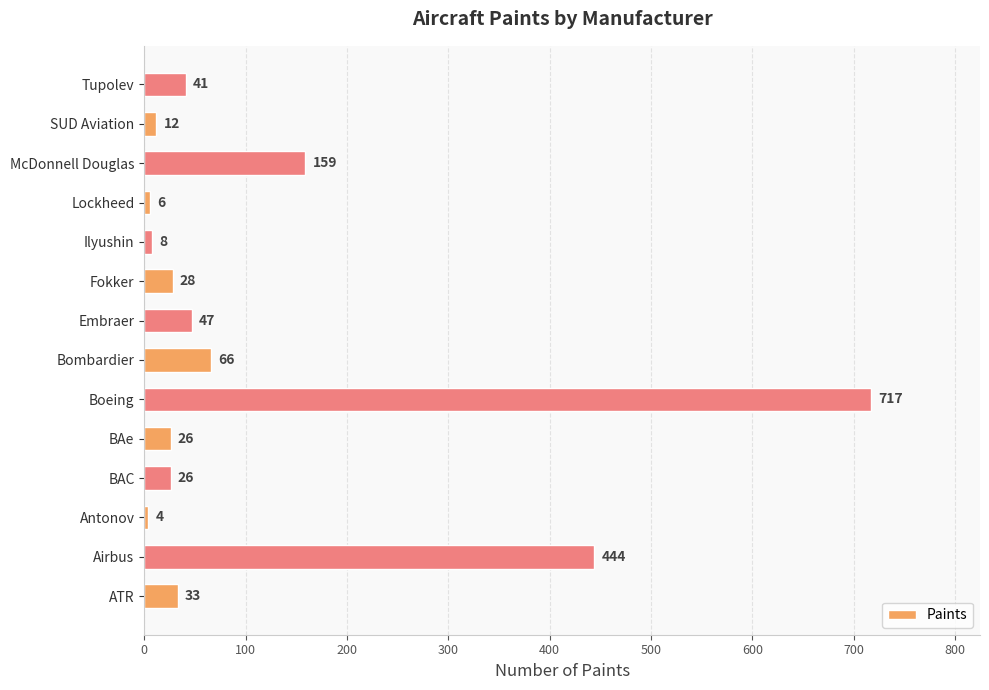

At which label is the value closest to 360?

Airbus